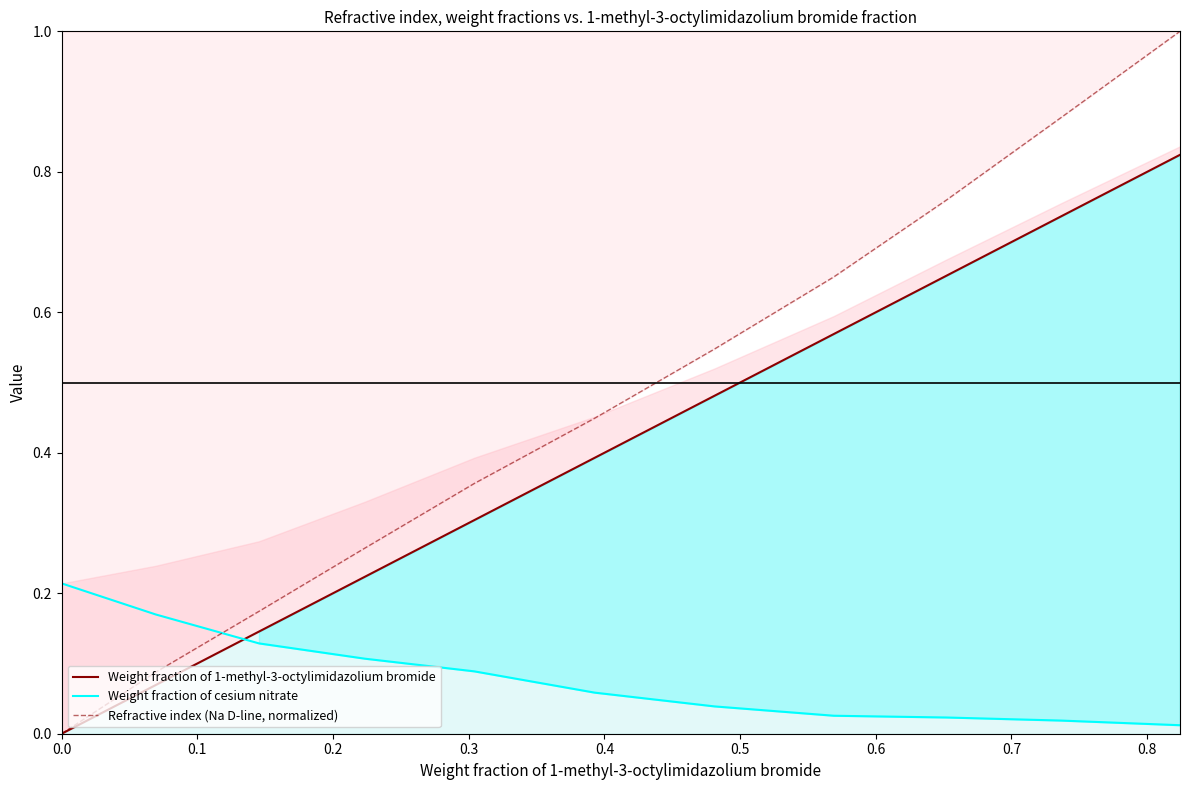

After their last crossing, which series has the higher values: Refractive index (Na D-line, normalized) or Weight fraction of cesium nitrate?

Refractive index (Na D-line, normalized)